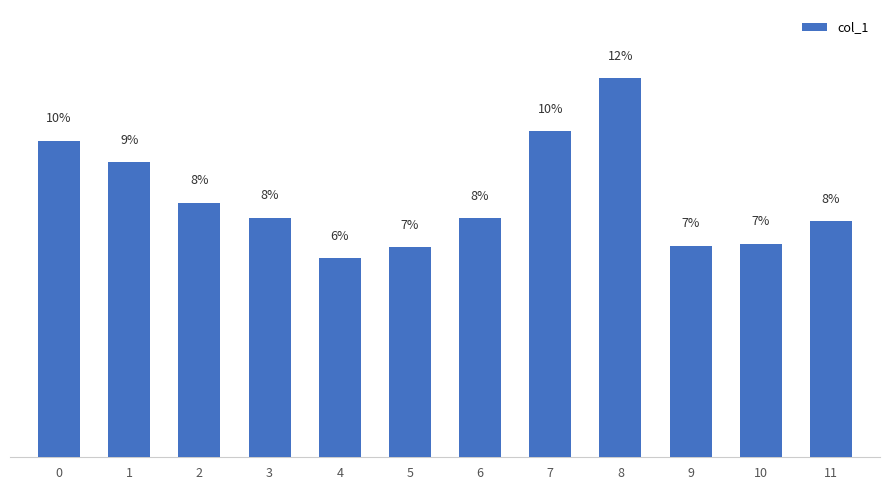

The chart shows a value of 12.0 at 3. True or false?

False